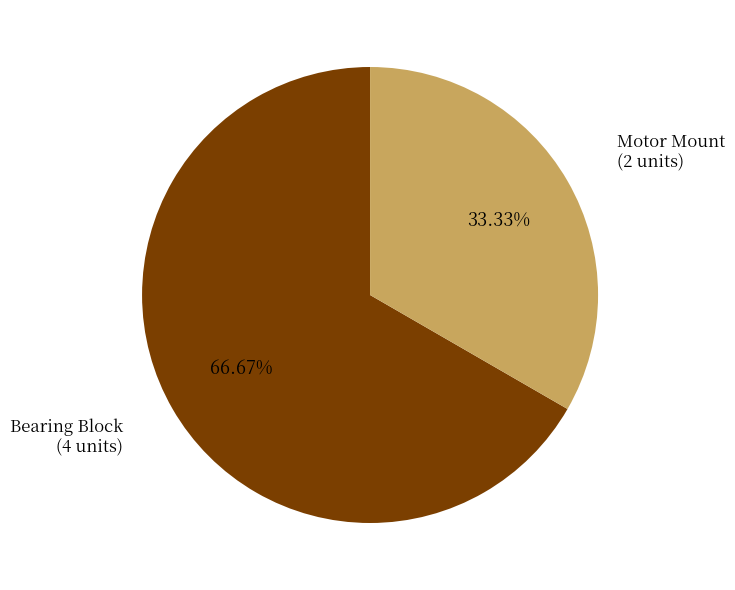

Is there a majority slice in this chart?

Yes